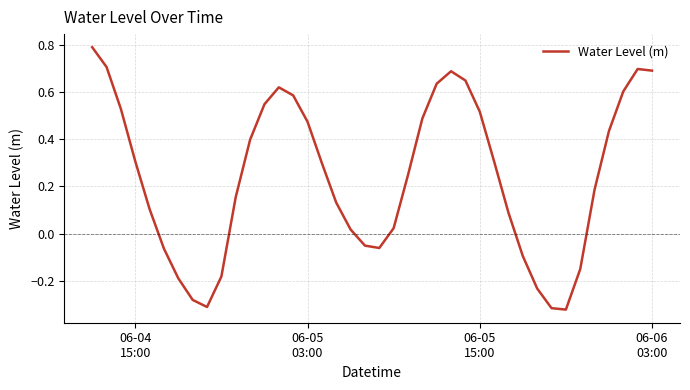

What is the difference between the maximum and minimum values?

1.1